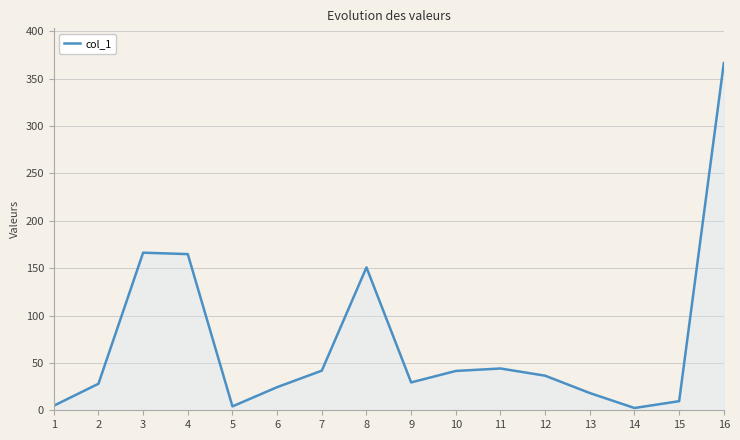

What is the change in value from 7 to 8?

+109.0